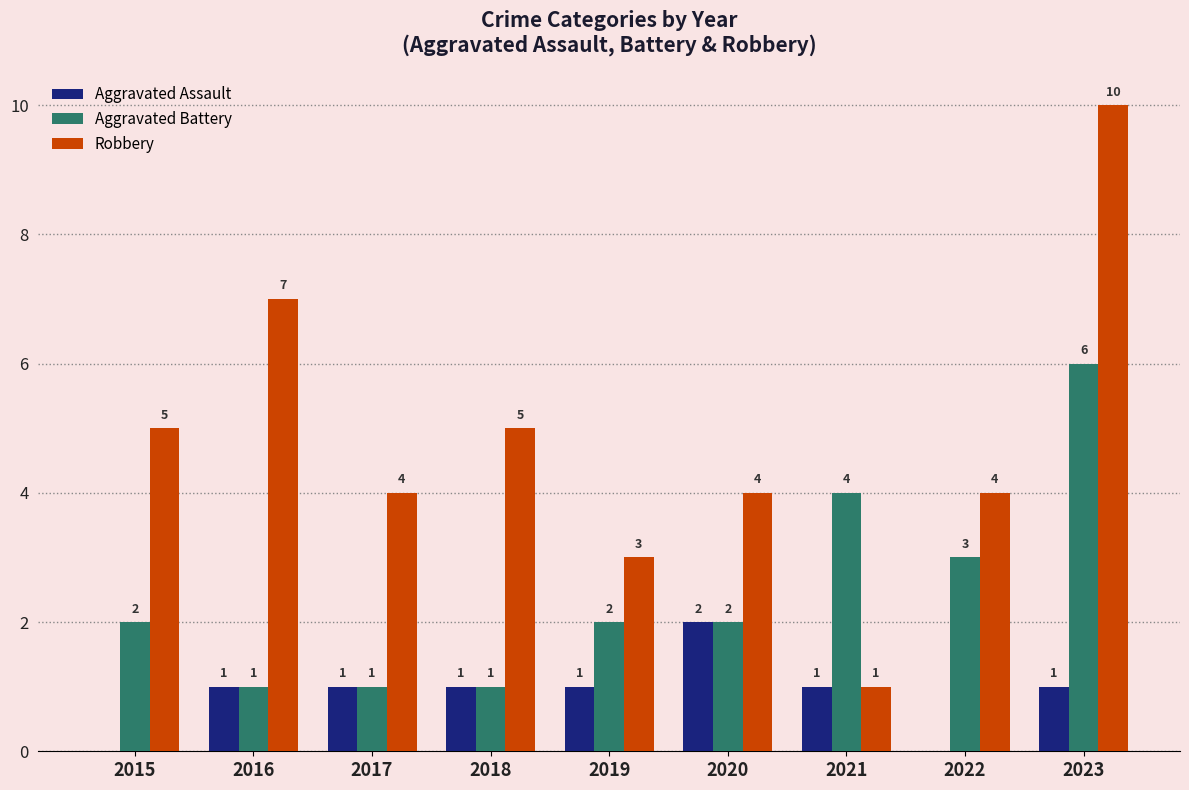

The Aggravated Battery series shows 1 at 2016. True or false?

True